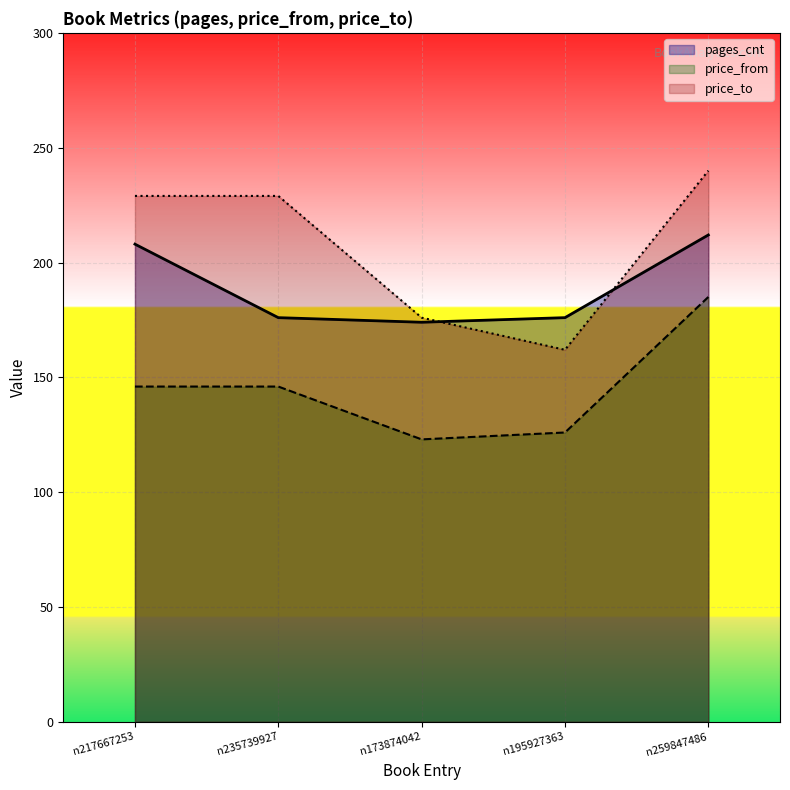

List the labels in order of price_from value, smallest first.

n173874042, n195927363, n217667253, n235739927, n259847486